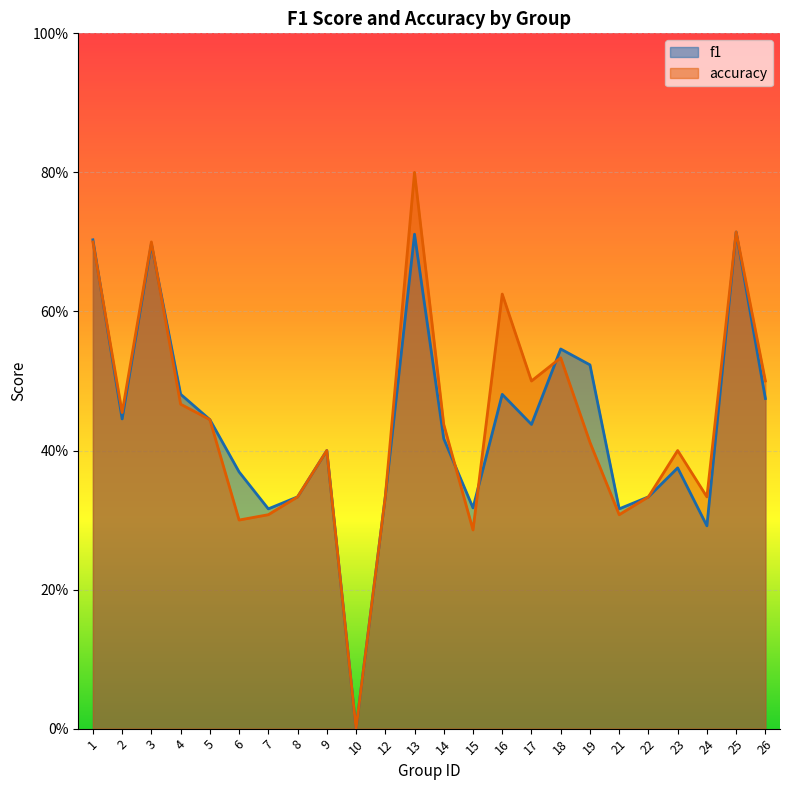

List the series in order of their overall mean, lowest first.

f1, accuracy